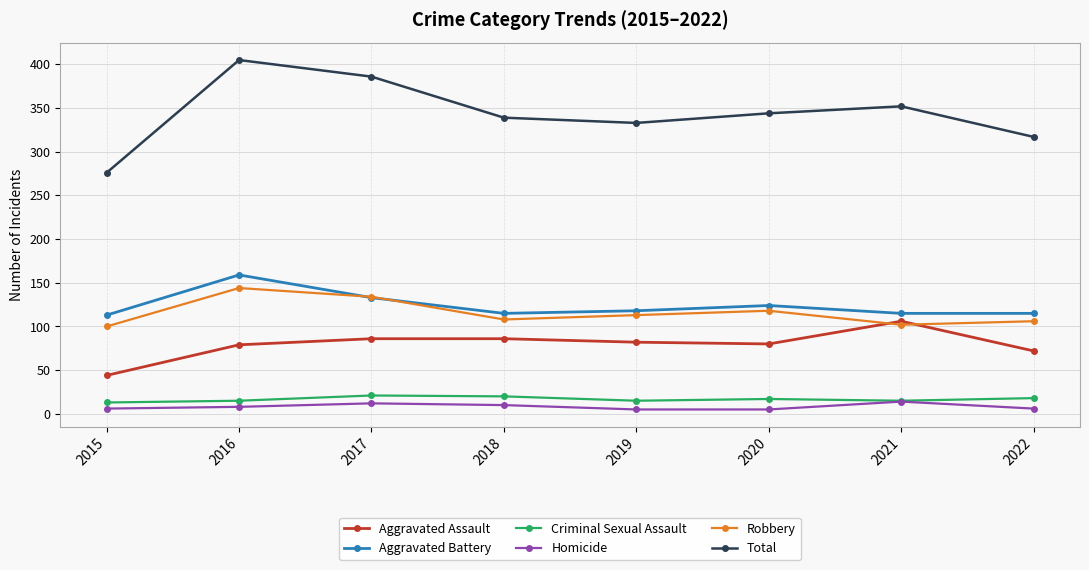

True or false: Aggravated Battery and Total intersect in this chart.

False